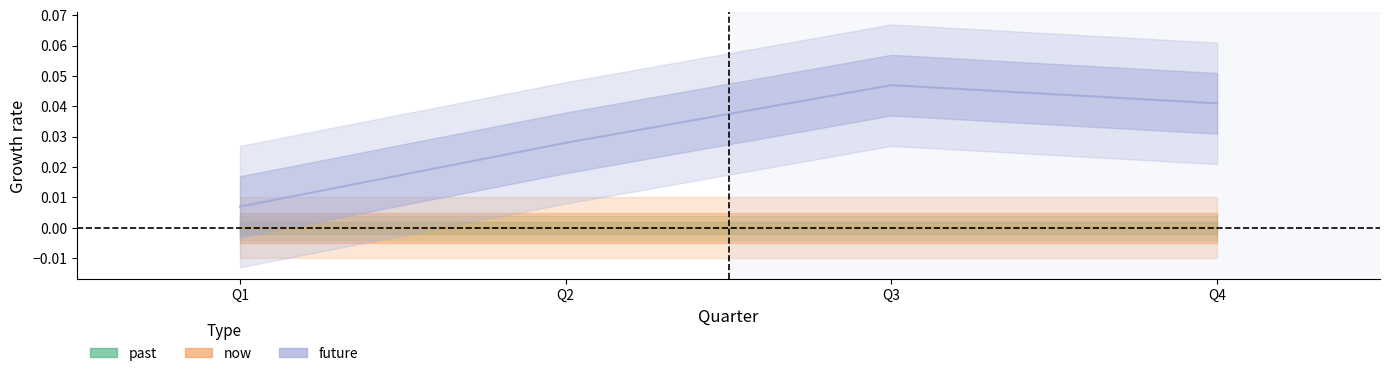

Does the chart have visible grid lines?

No